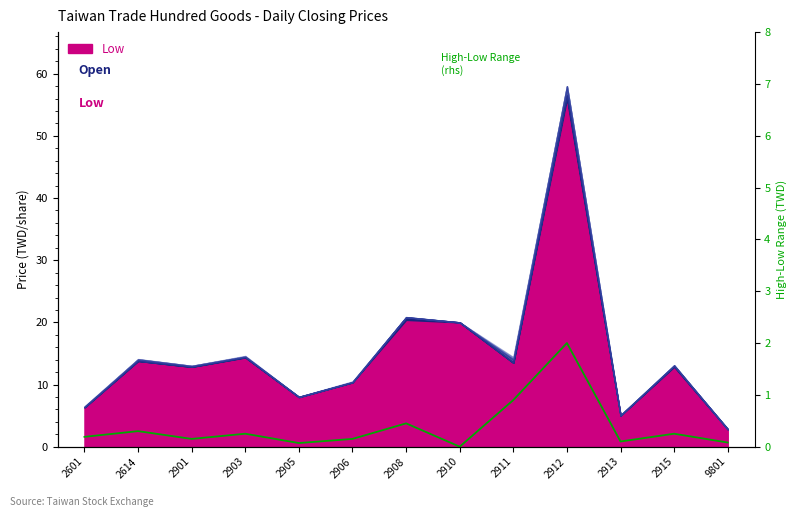

What is the difference between the values at 2910 and 2614?

0.3